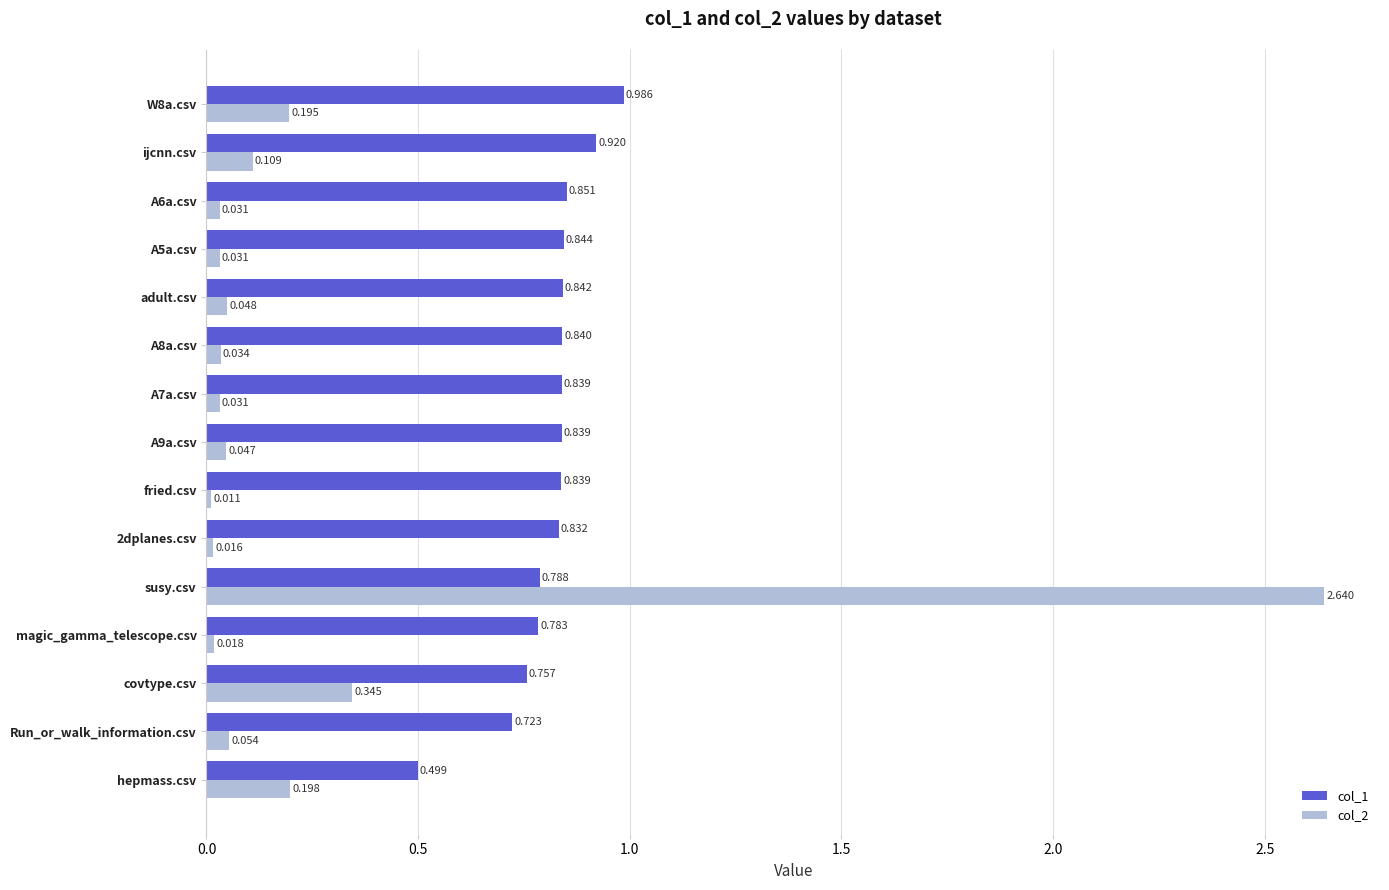

At which label does col_2 reach its minimum?

fried.csv